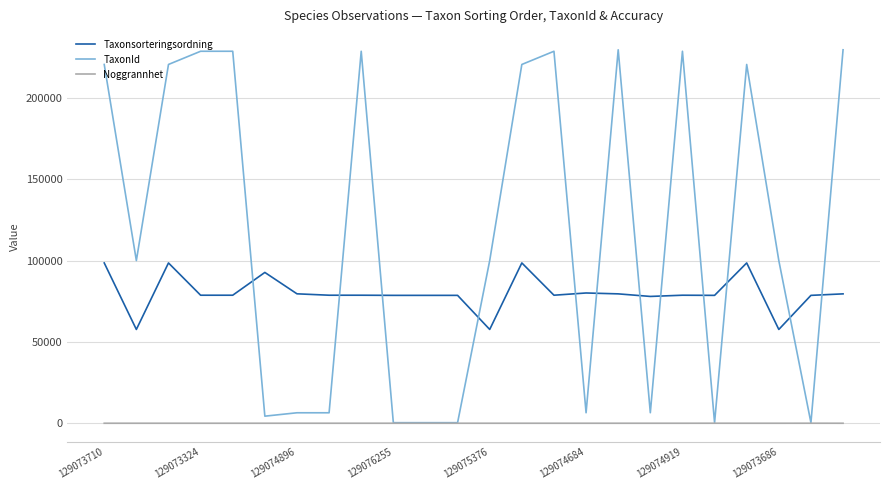

At how many categories does at least one series exceed 166834?

11